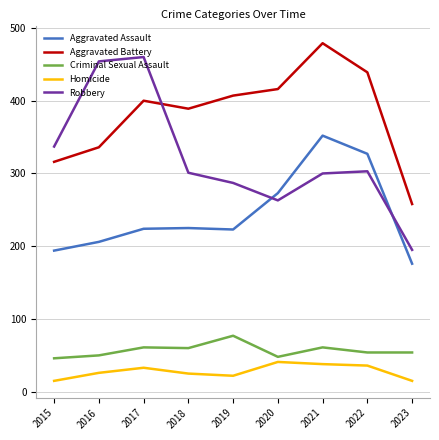

Rank the series at 2021 from lowest to highest value.

Homicide, Criminal Sexual Assault, Robbery, Aggravated Assault, Aggravated Battery